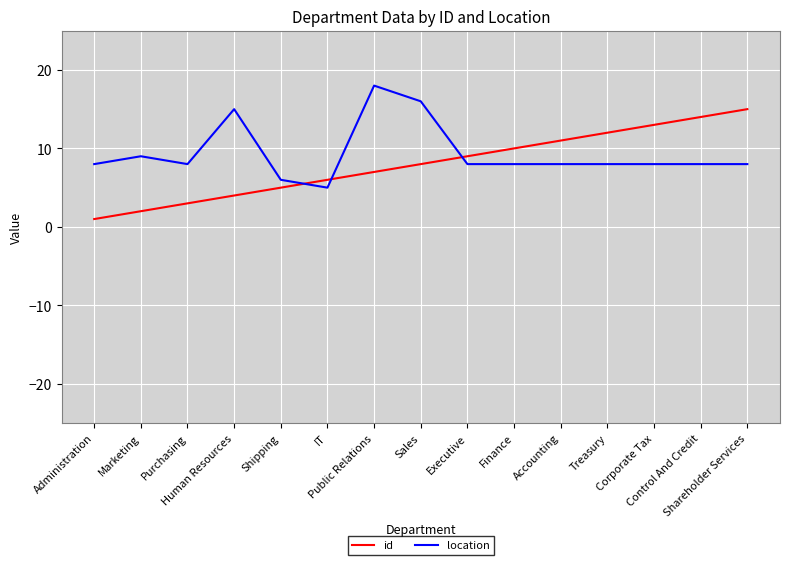

Which series ends up on top after the final intersection of id and location?

id